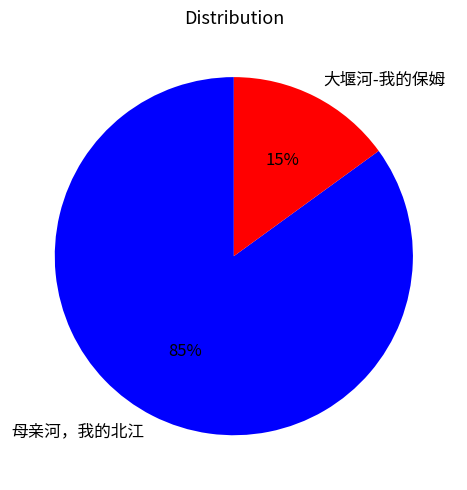

How many slices are in this pie chart?

2